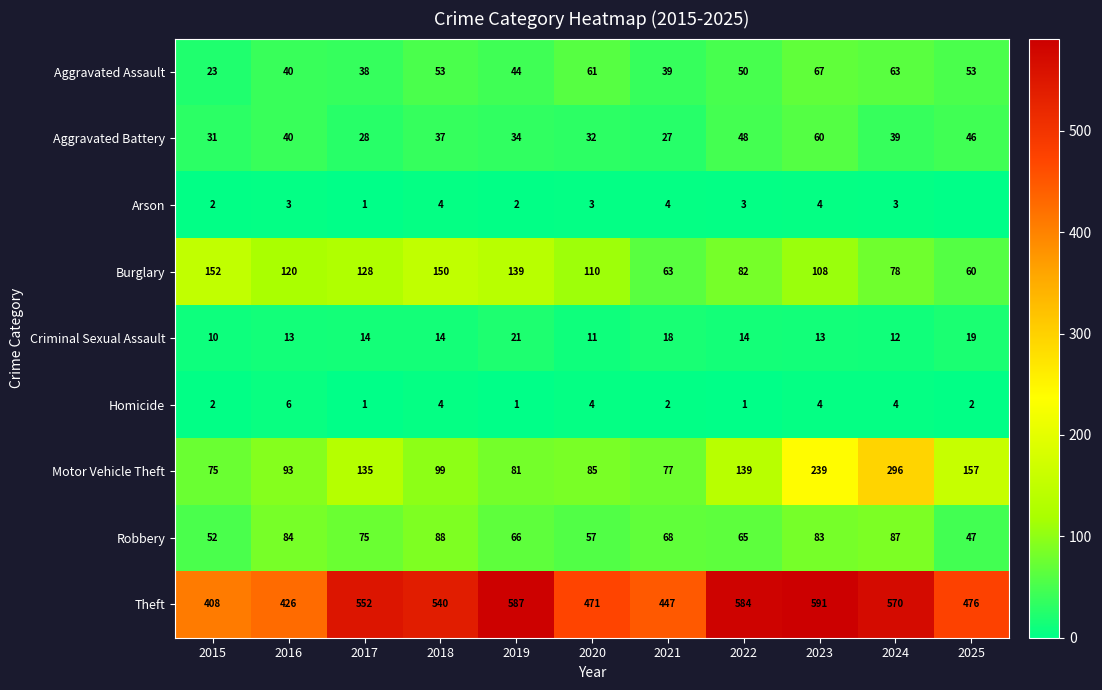

True or false: Theft has a value of 250 at 2015.

False